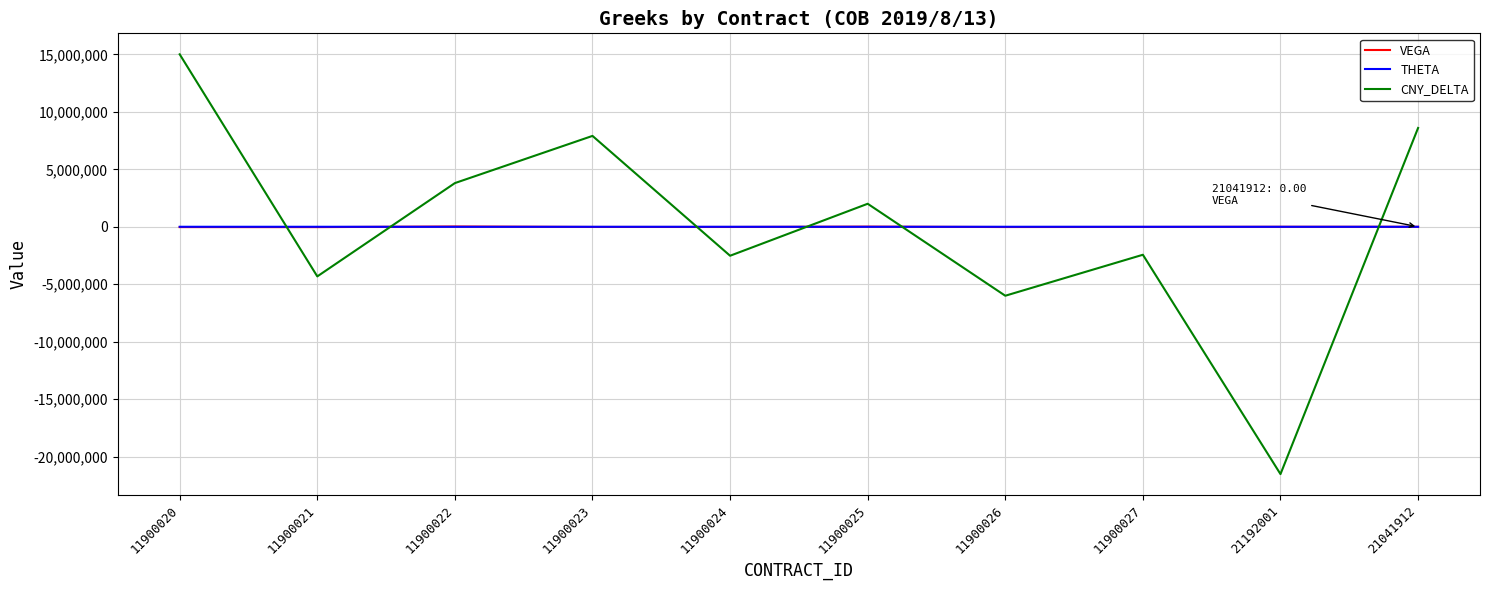

What is the highest value of the CNY_DELTA series?

15002727.9